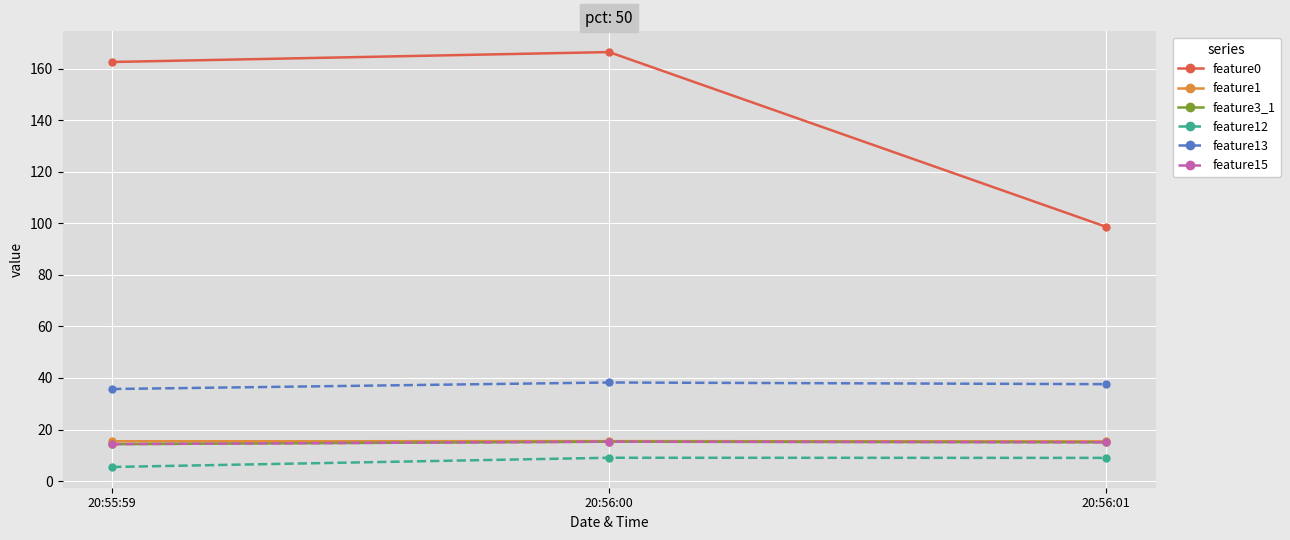

What is the sum of the feature13 values at 20:55:59 and 20:56:00?

74.0